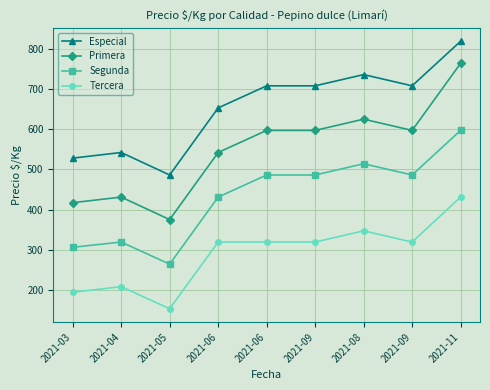

What are all the series names shown in the legend?

Especial, Primera, Segunda, Tercera